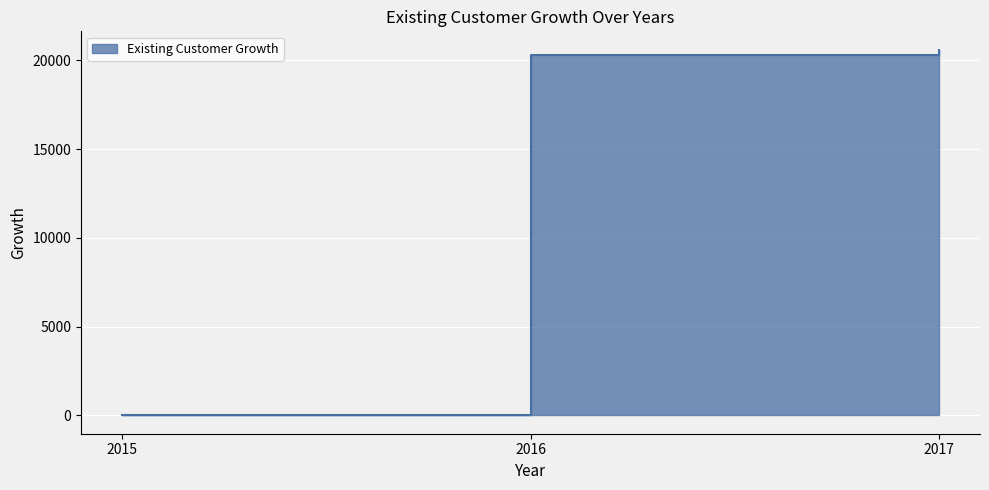

How many positive values are there?

2